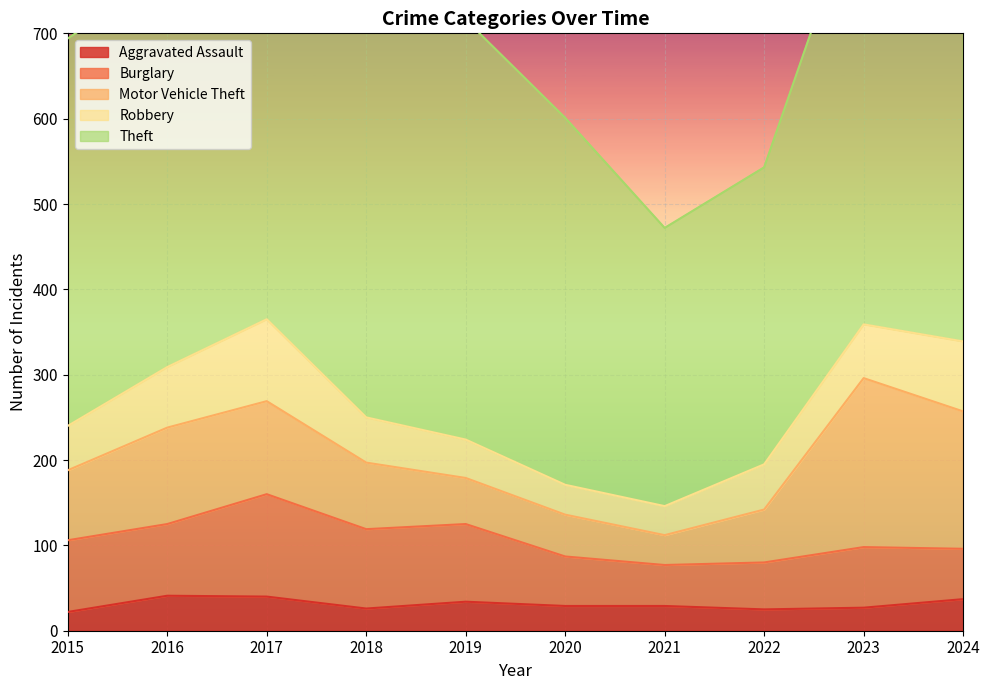

What is the smallest value displayed?

22